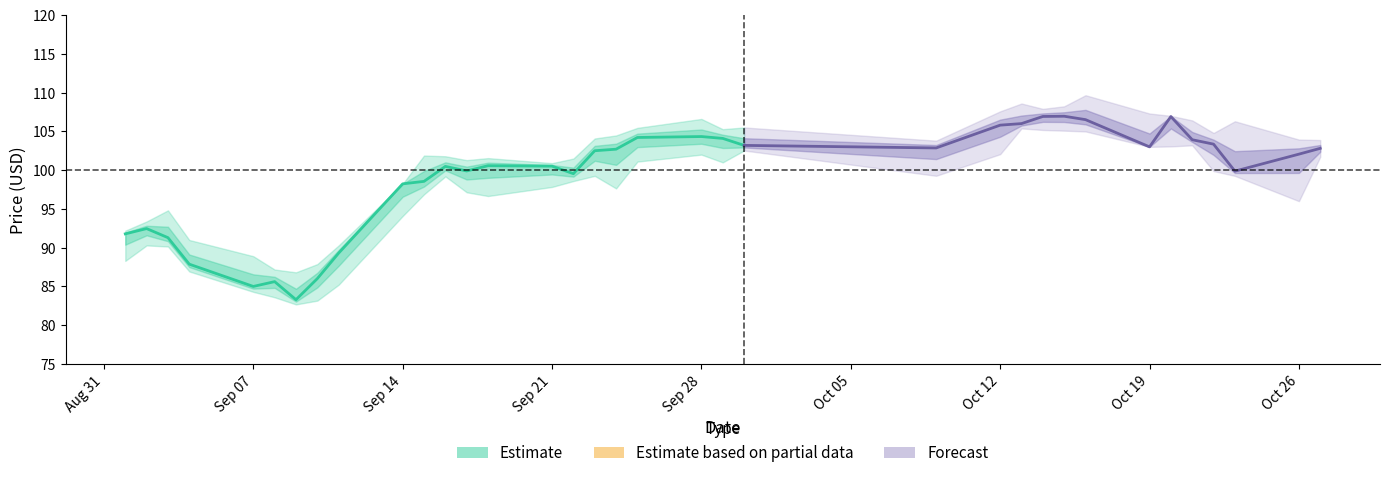

True or false: the data shows 145.6 at 17.

False